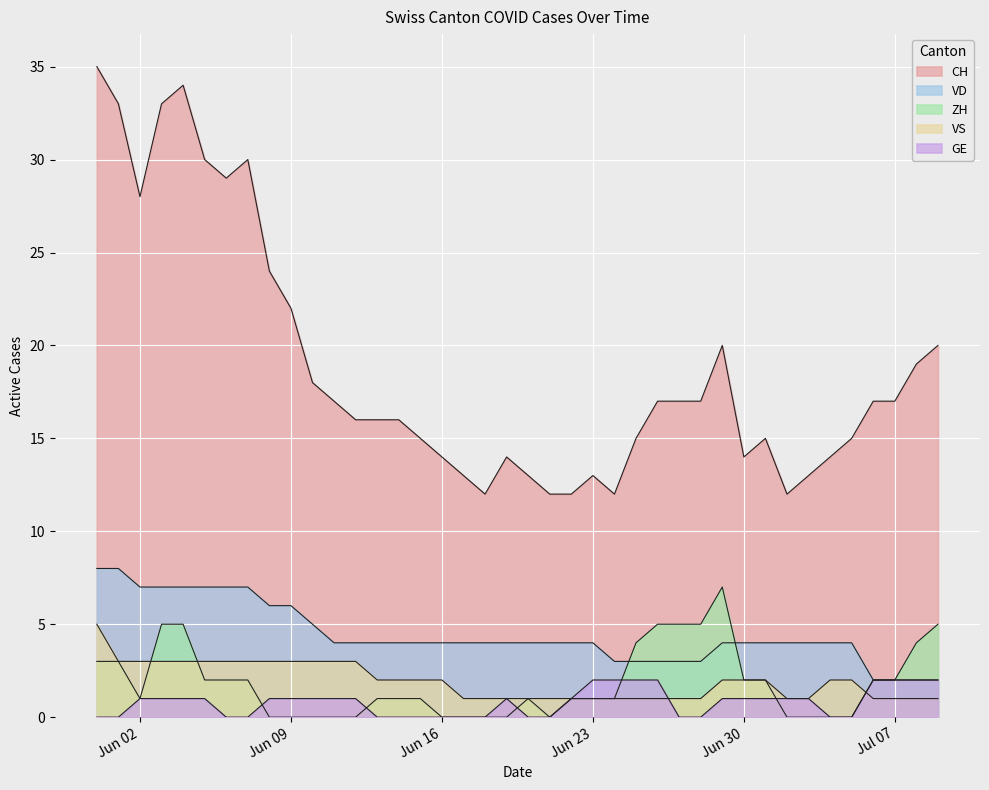

Which has a higher value, 2020-06-17 or 2020-06-03?

2020-06-03